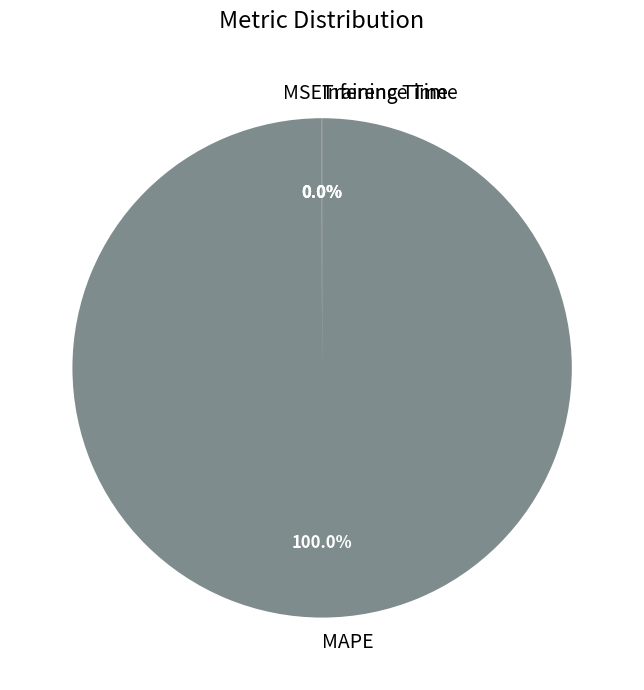

What is the largest slice in the pie chart?

MAPE